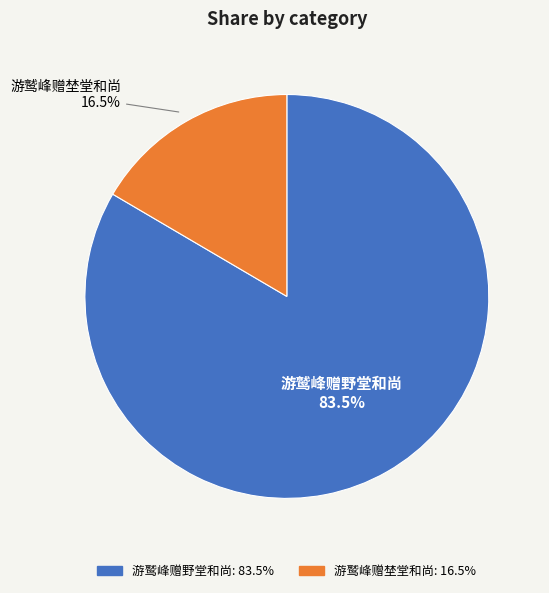

How many slices are in this pie chart?

2